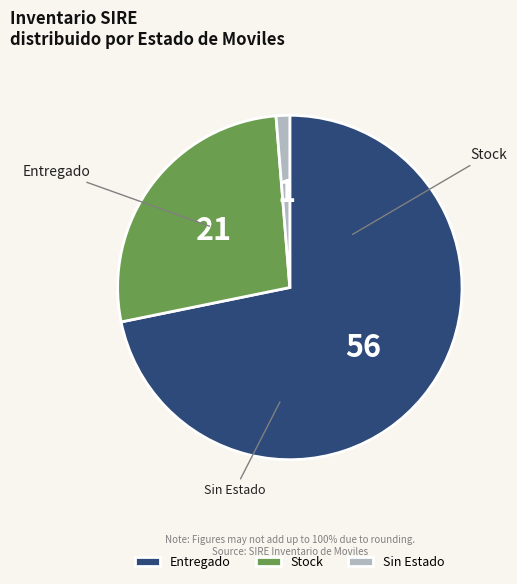

Between Entregado and Stock, which is larger?

Entregado